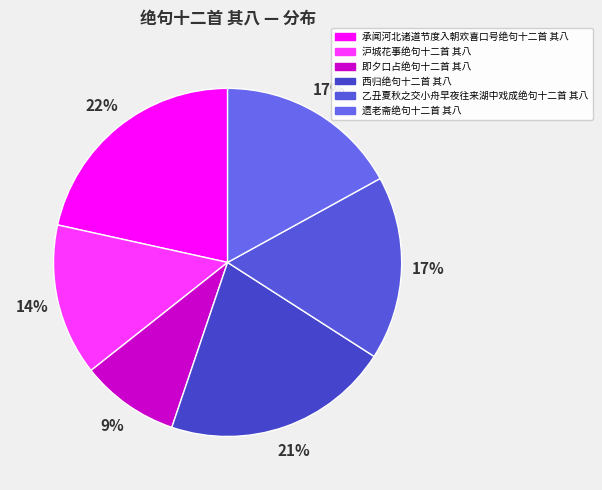

To the nearest percent, what portion does 西归绝句十二首 其八 represent?

21%